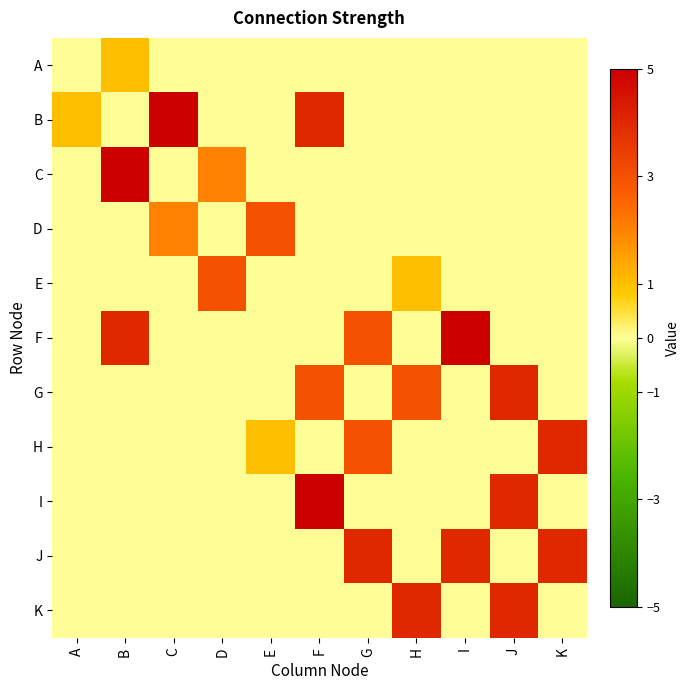

Rank the series by their maximum value, from lowest to highest.

A, D, E, G, H, J, K, B, C, F, I